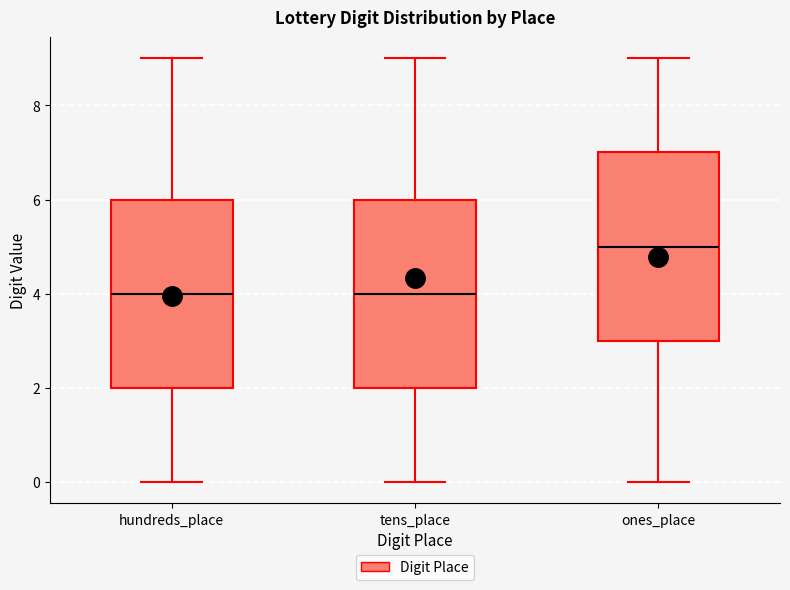

Reading left to right, read every box against the y-axis: the position of its median line, the range the box covers, and the ends of its whiskers. The values are not printed on the chart, so give them approximately, as read against the axis.

hundreds_place: median 4, box 2 to 6, whiskers 0 to 9
tens_place: median 4, box 2 to 6, whiskers 0 to 9
ones_place: median 5, box 3 to 7, whiskers 0 to 9